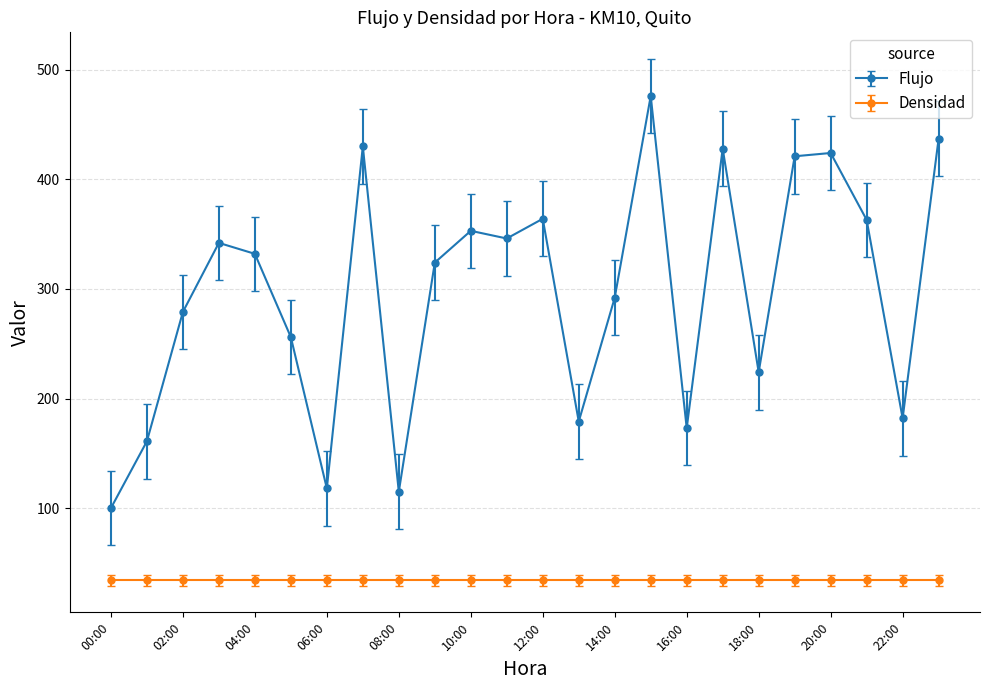

List the series in order of their peak value, highest first.

Flujo, Densidad